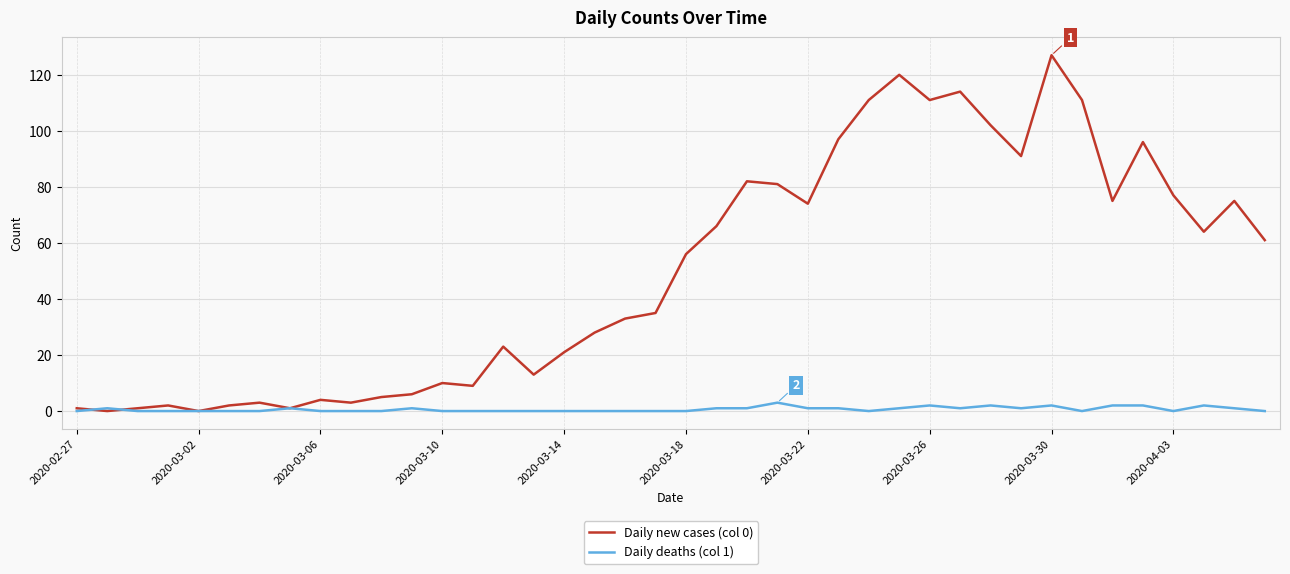

What is the average value of the Daily new cases (col 0) series?

50